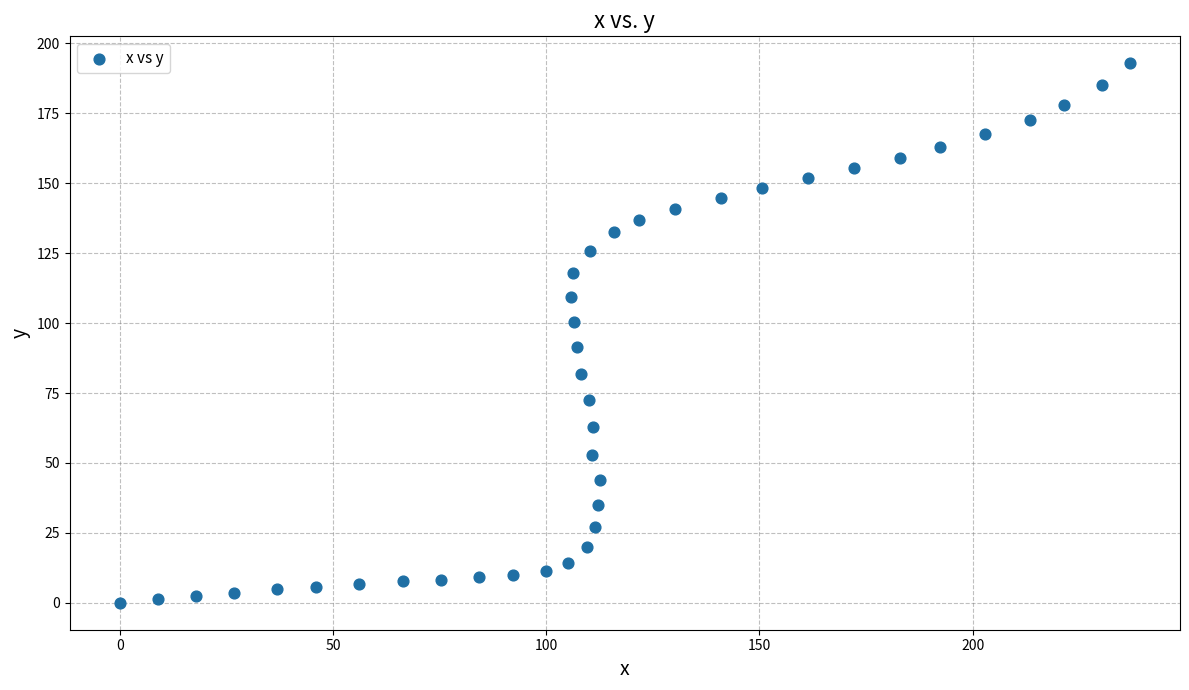

What is the range of X values (max minus min)?

236.8